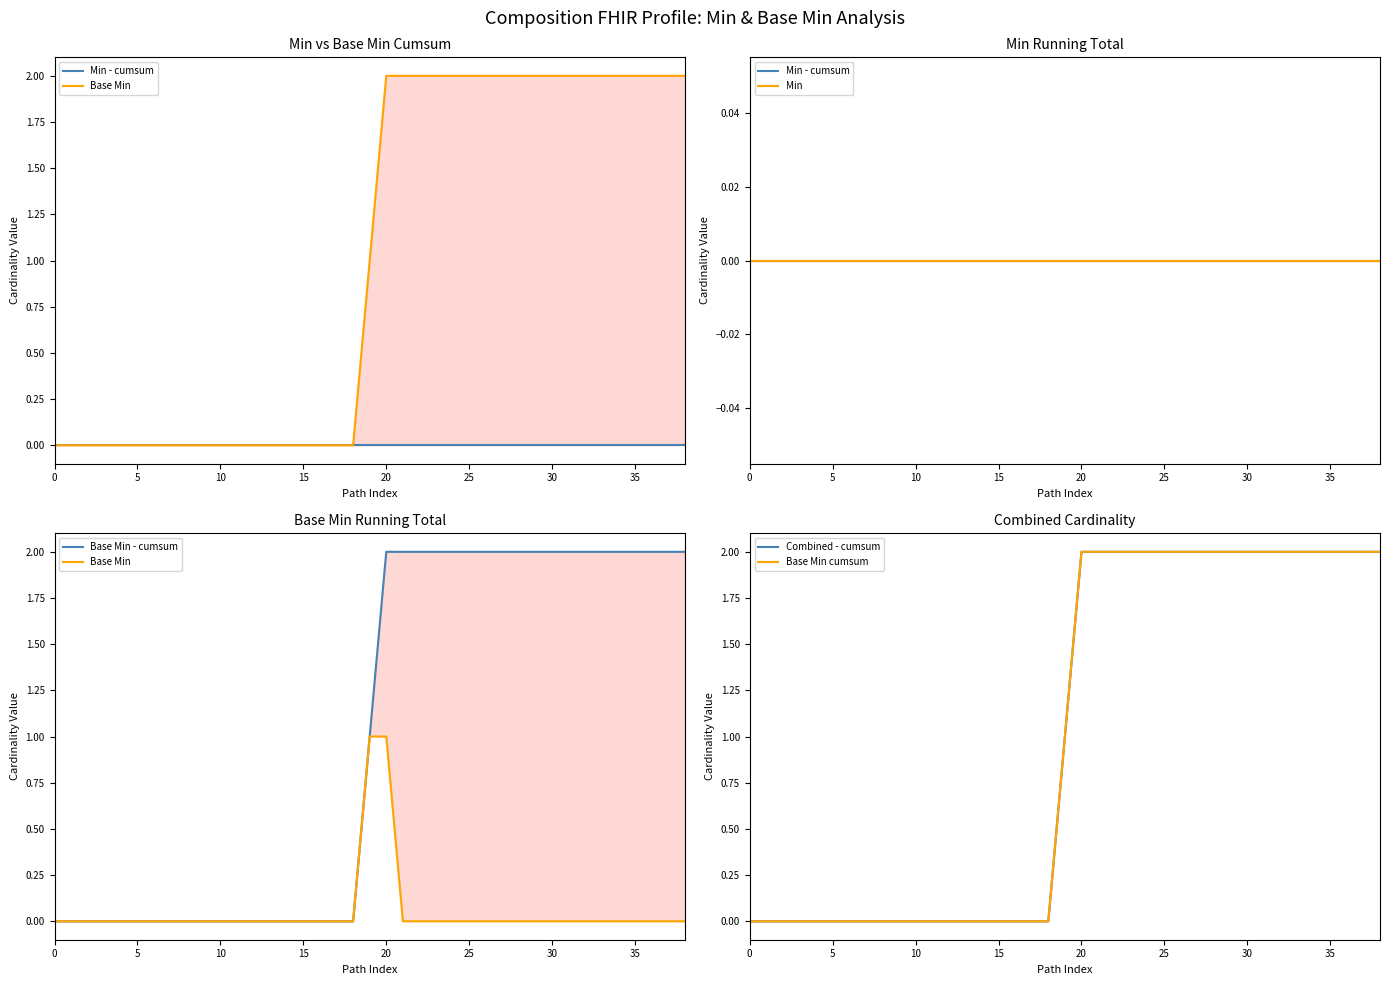

How many data points does each series have?

39